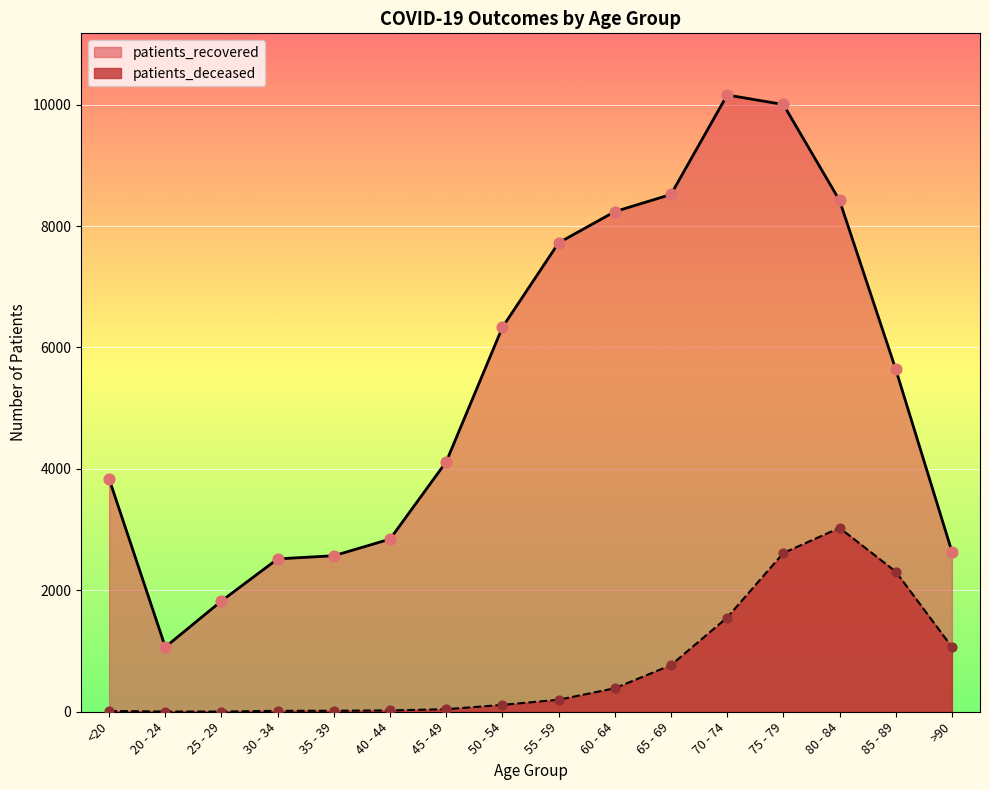

What is the total value across all series at 65 - 69?

9289